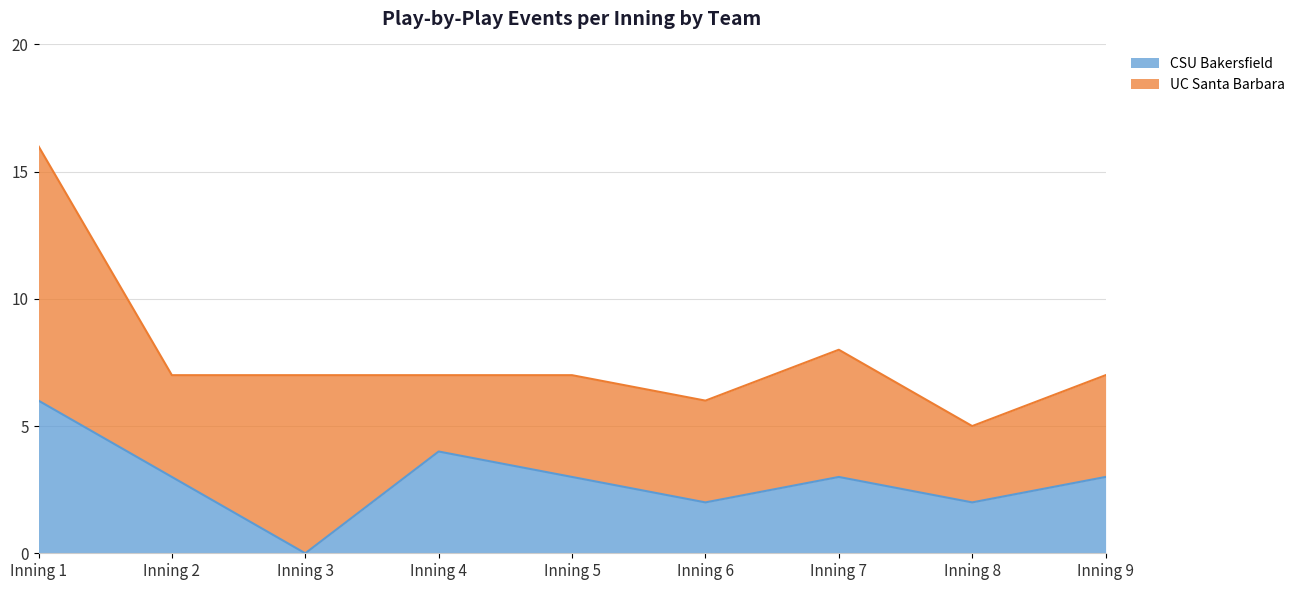

List the labels in order of value, largest first.

Inning 1, Inning 4, Inning 2, Inning 5, Inning 7, Inning 9, Inning 6, Inning 8, Inning 3